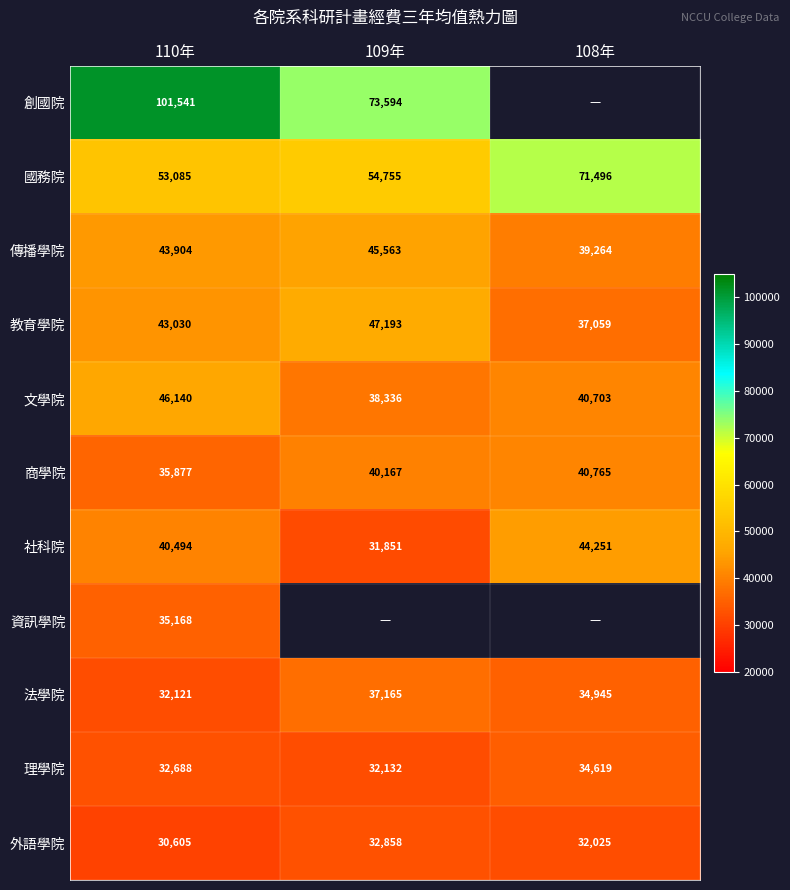

Is the value of 國務院 at 108年 greater than the value of 法學院 at 109年?

Yes